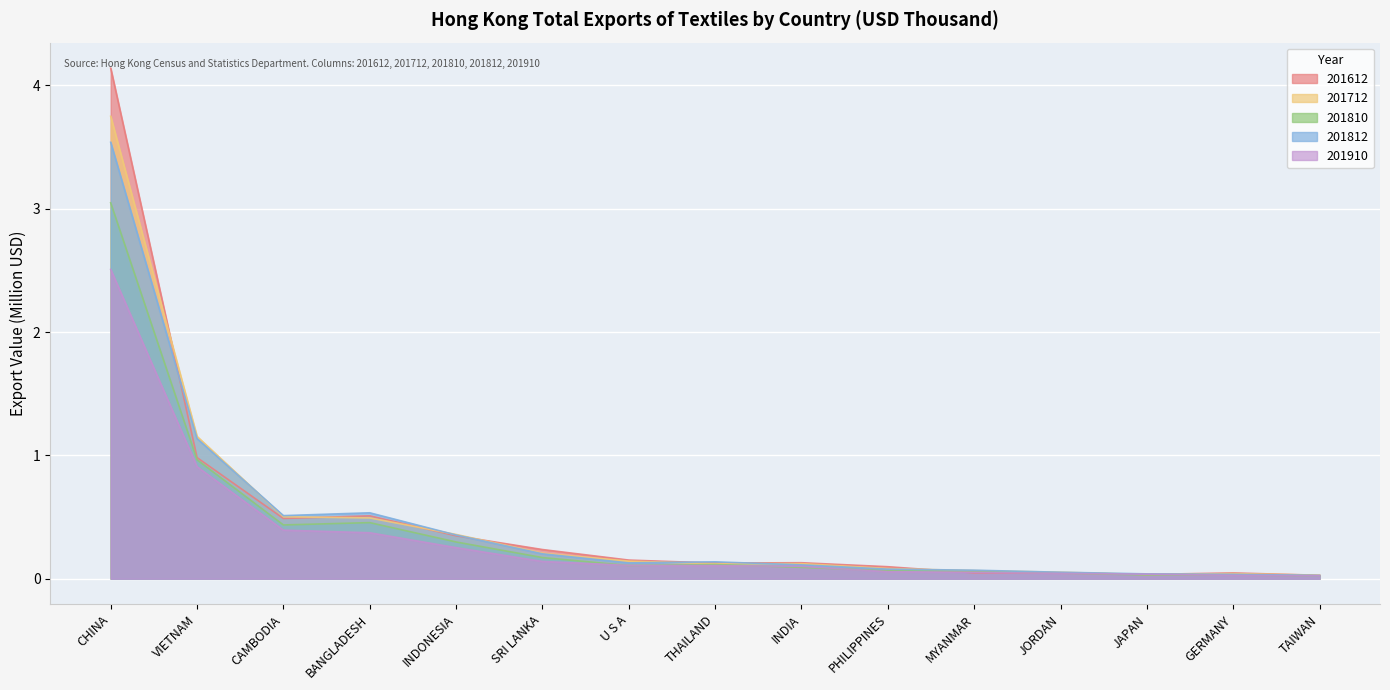

Reading right to left, what are all the values shown in this chart?

201612: 0.0	0.0	0.0	0.0	0.0	0.1	0.1	0.1	0.2	0.2	0.3	0.5	0.5	1.0	4.1
201712: 0.0	0.0	0.0	0.1	0.1	0.1	0.1	0.1	0.1	0.2	0.4	0.5	0.5	1.2	3.8
201810: 0.0	0.0	0.0	0.0	0.1	0.1	0.1	0.1	0.1	0.2	0.3	0.5	0.4	1.0	3.0
201812: 0.0	0.0	0.0	0.1	0.1	0.1	0.1	0.1	0.1	0.2	0.4	0.5	0.5	1.1	3.5
201910: 0.0	0.0	0.0	0.0	0.1	0.1	0.1	0.1	0.1	0.1	0.3	0.4	0.4	0.9	2.5